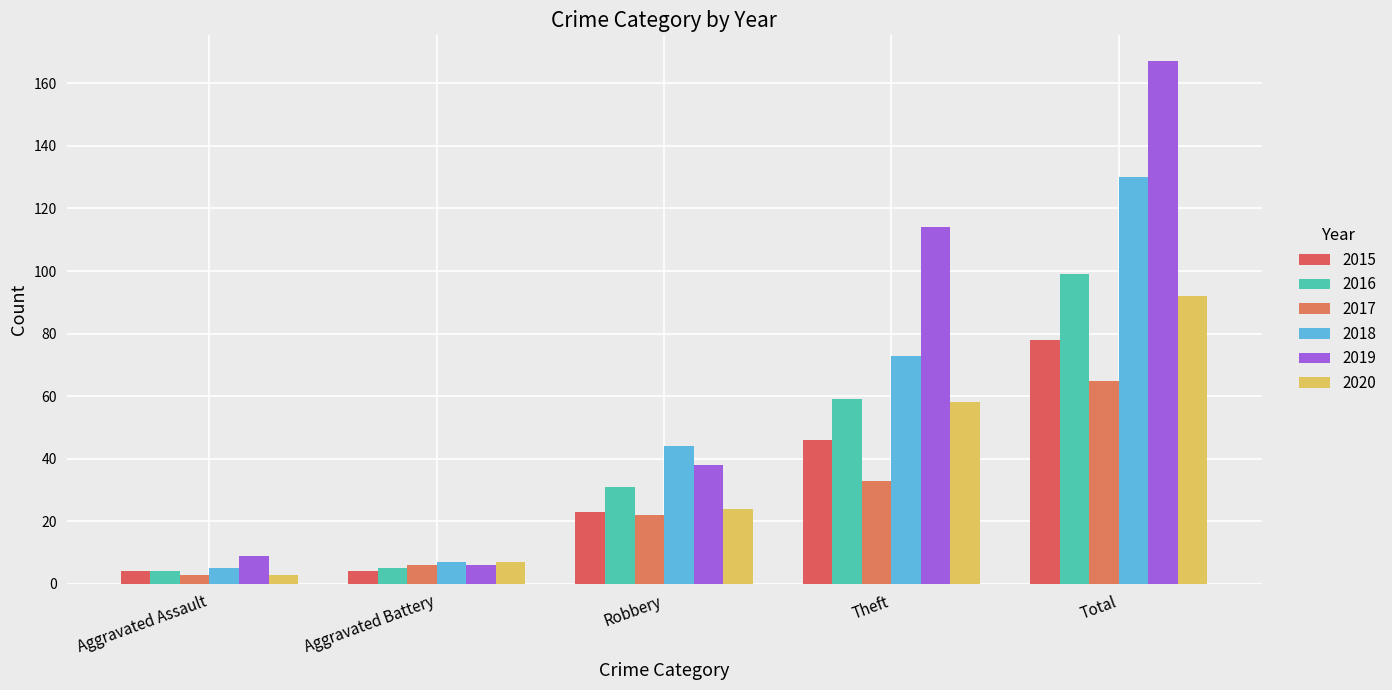

List the series in order of their peak value, highest first.

2019, 2018, 2016, 2020, 2015, 2017